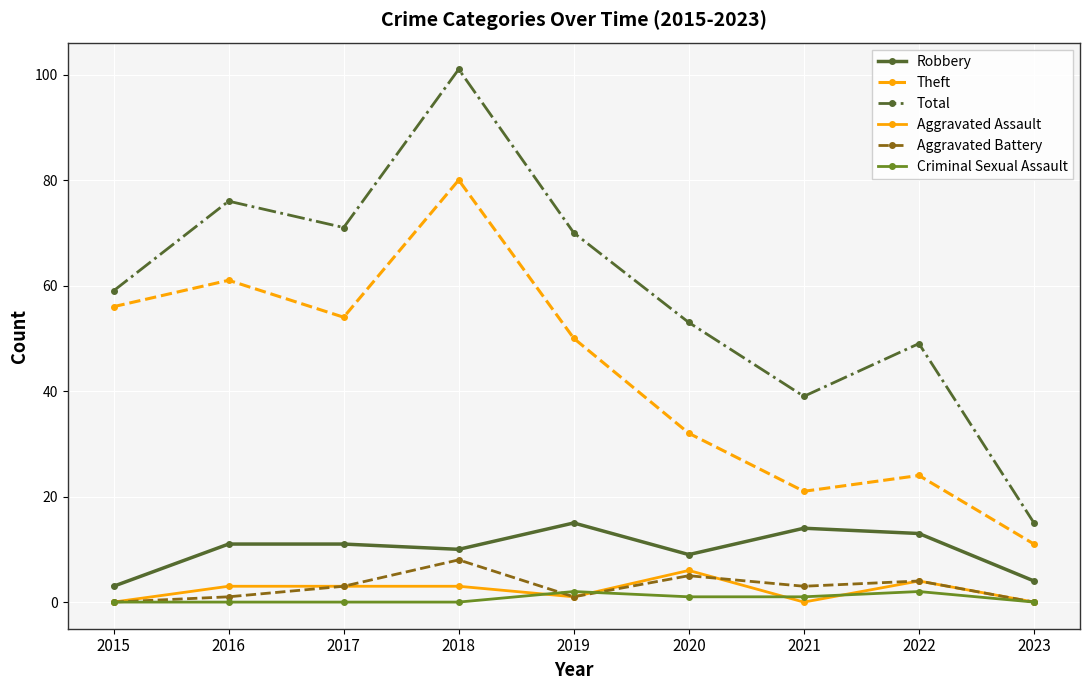

Rank the categories by Theft value from highest to lowest.

2018, 2016, 2015, 2017, 2019, 2020, 2022, 2021, 2023